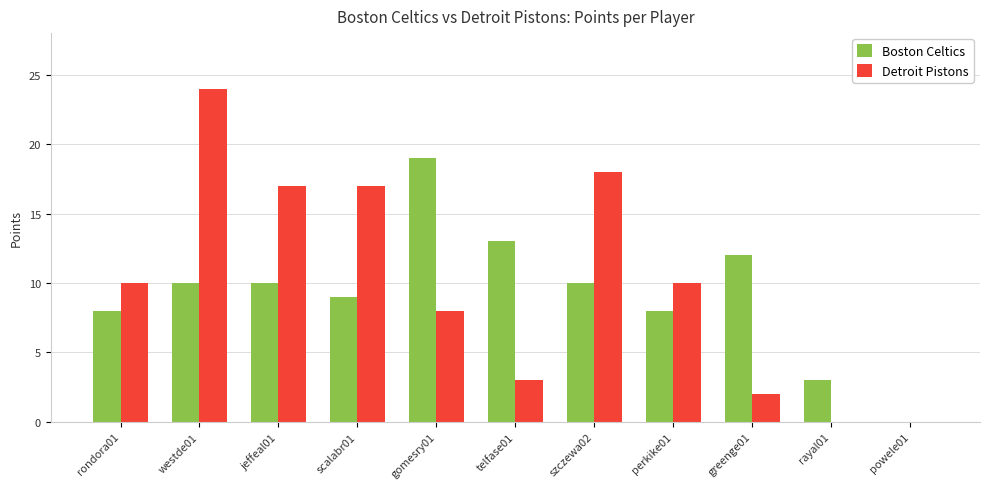

The Boston Celtics series shows 13 at telfase01. True or false?

True